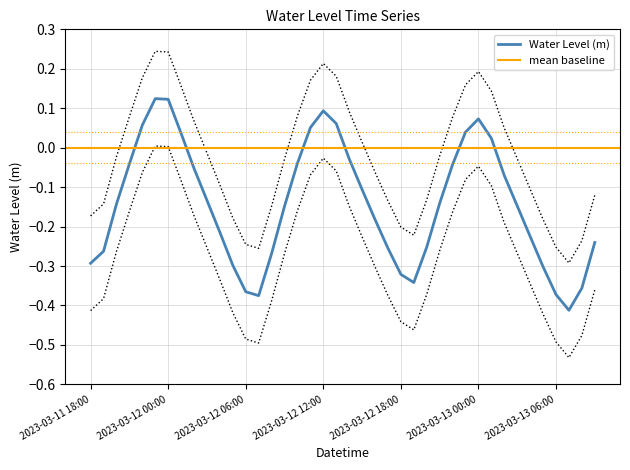

Between 2023-03-13 02:00 and 2023-03-12 21:00, which is larger?

2023-03-13 02:00